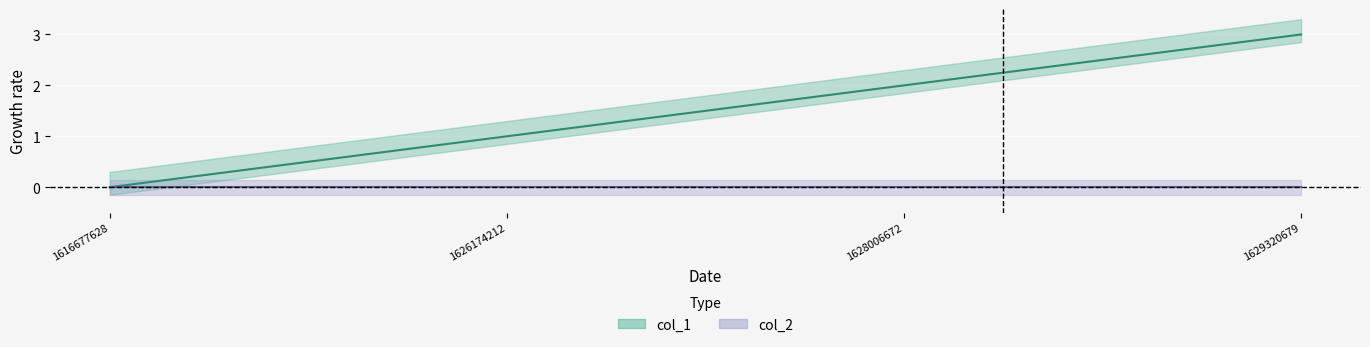

What is the value of the 3rd point from the left?

2